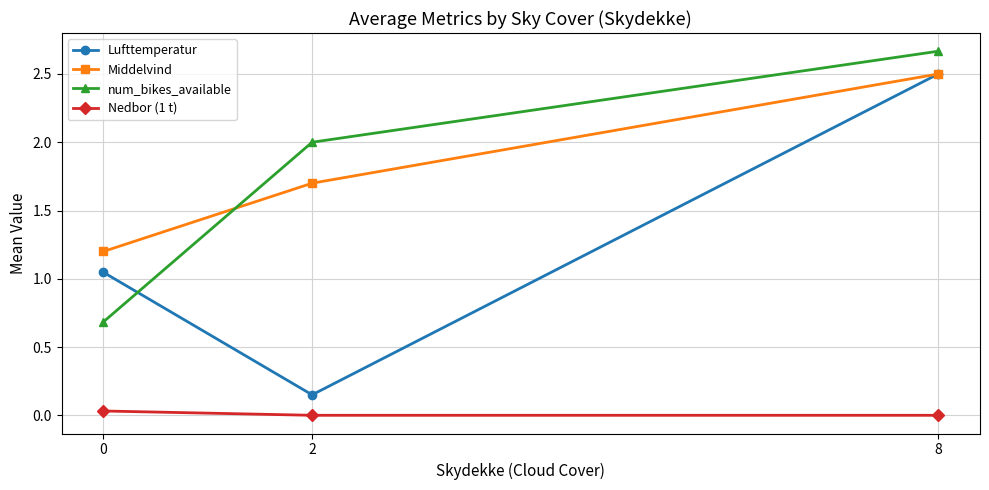

What is the approximate value of Middelvind at 8?

2.5